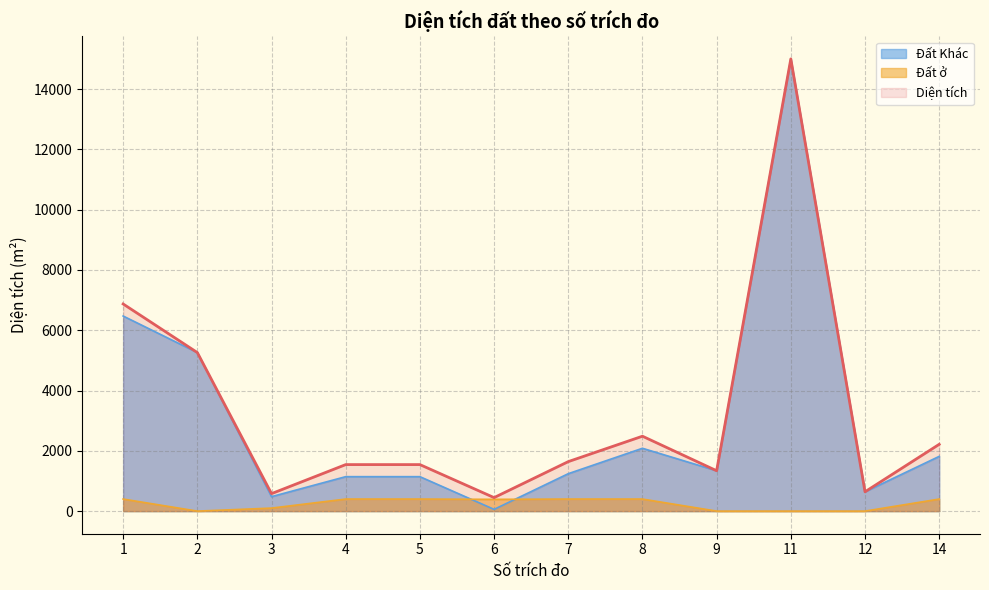

At which label does Đất Khác first exceed 1339?

1